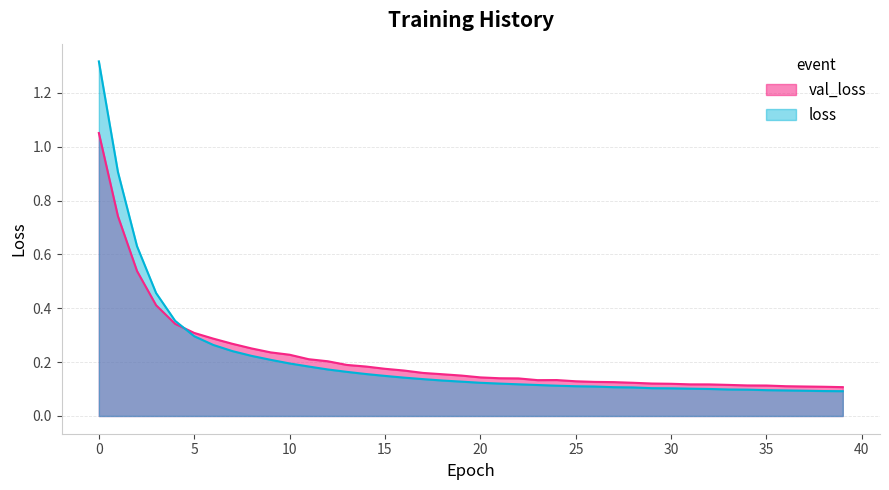

Count the number of data series in this chart.

2